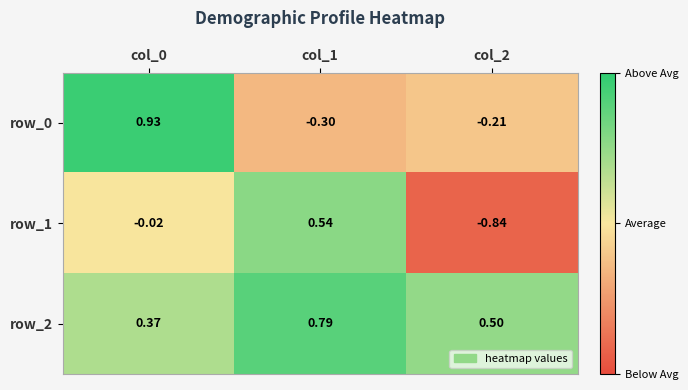

At which label does row_2 reach its minimum?

col_0